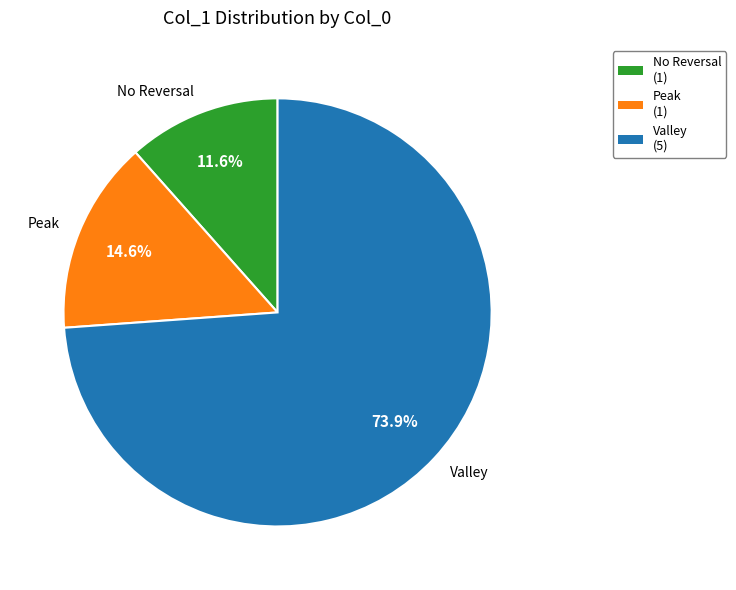

Which slice is the smallest?

No Reversal